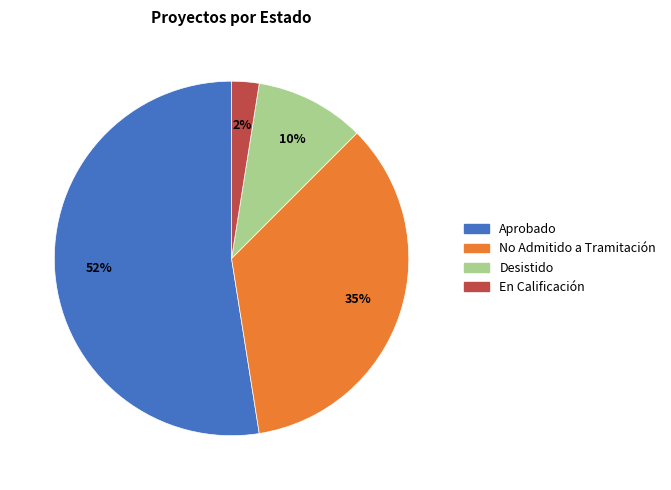

Count the number of slices in the pie.

4